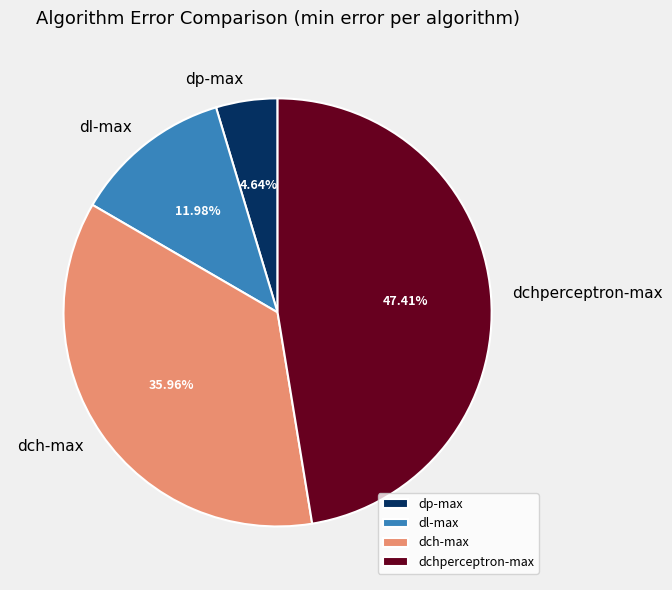

The dp-max slice represents 5% of the pie. True or false?

True